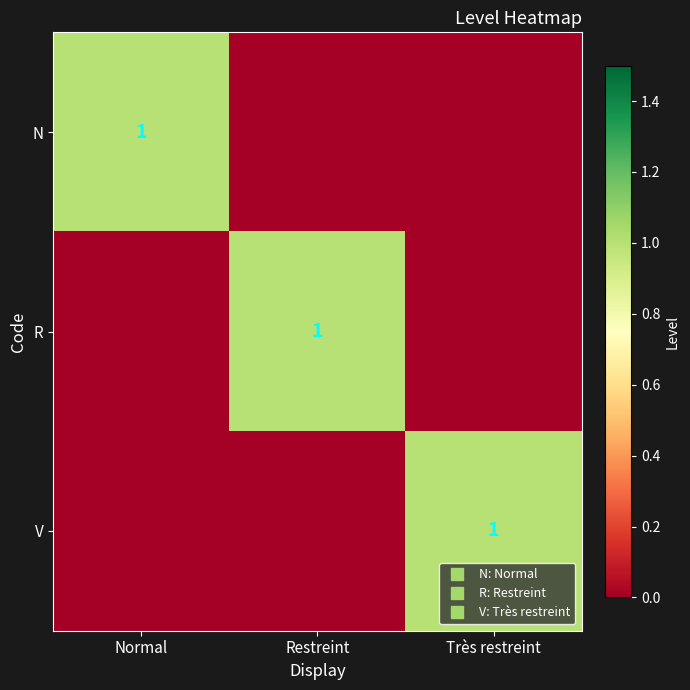

How many series are shown in this chart?

3